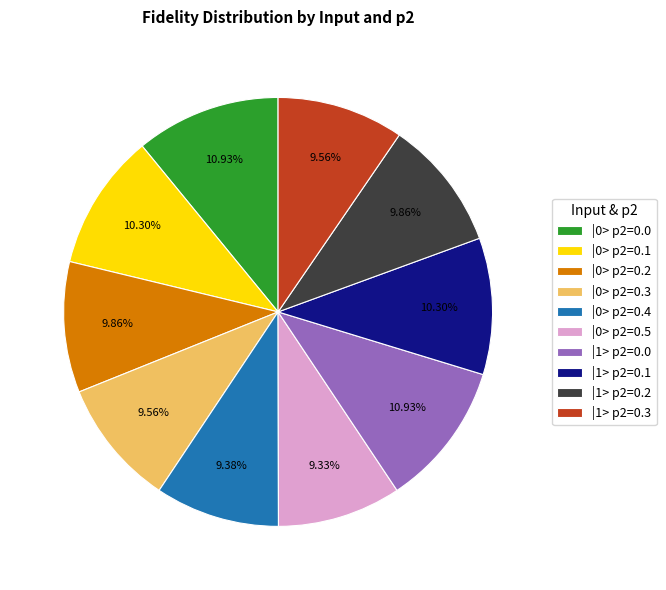

What percentage do |1> p2=0.0 and |1> p2=0.2 together represent?

20.8%